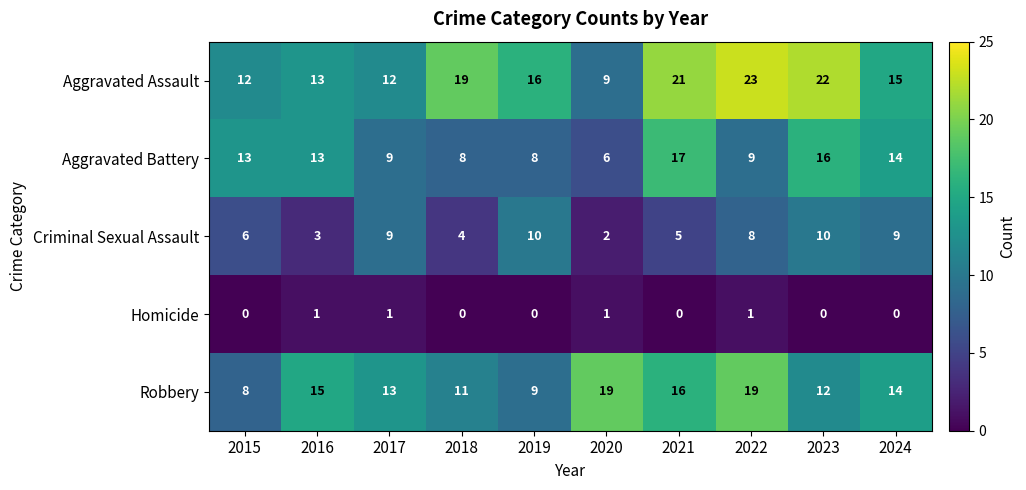

What is the average value of the Criminal Sexual Assault series?

7